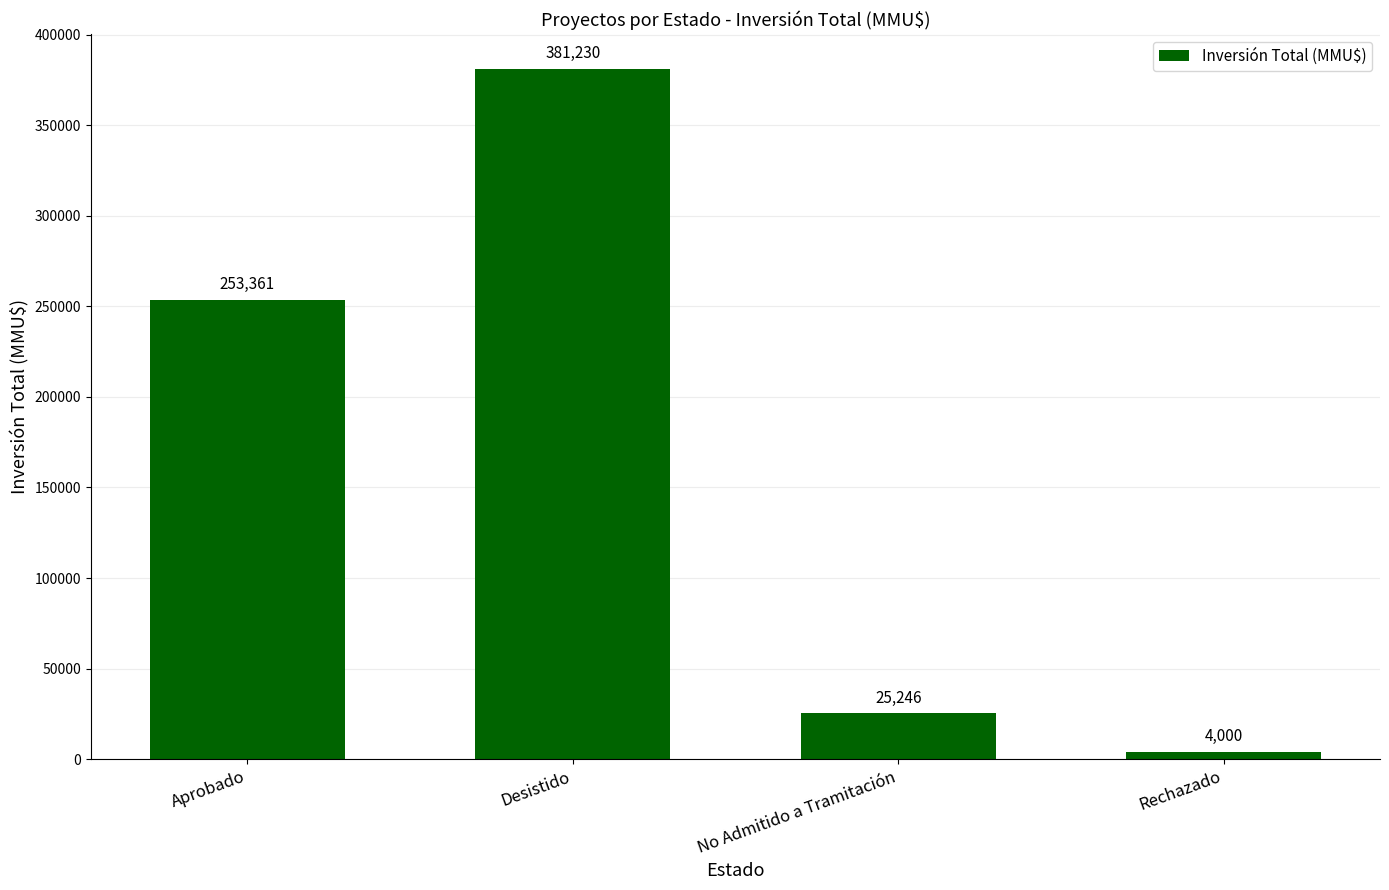

Reading left to right, transcribe all the data shown in this chart.

253361	381230	25246	4000